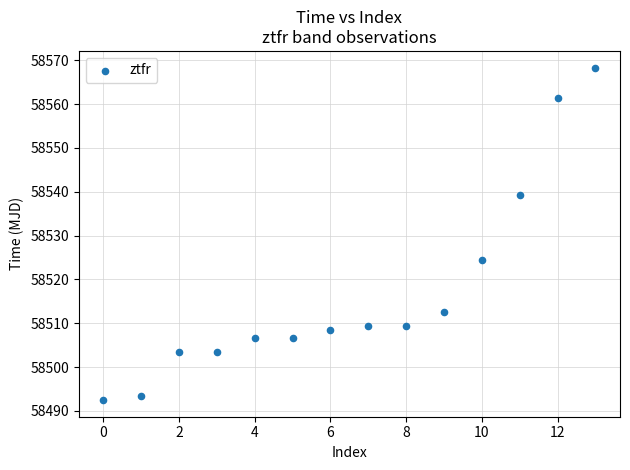

What is the range of Y values (max minus min)?

75.8